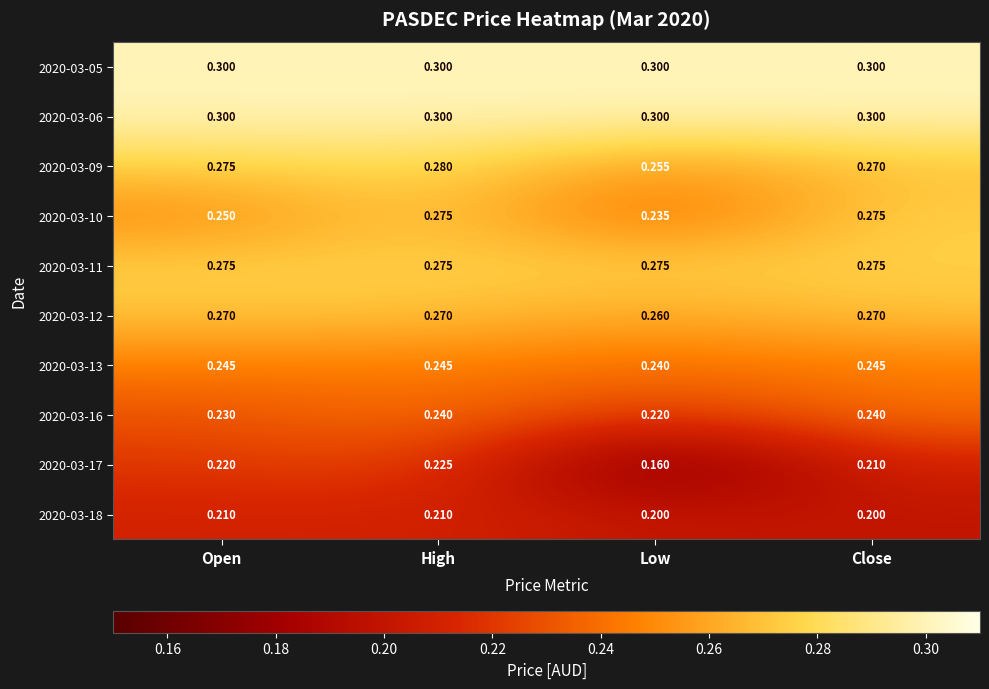

Which label corresponds to the smallest value in the chart?

Low